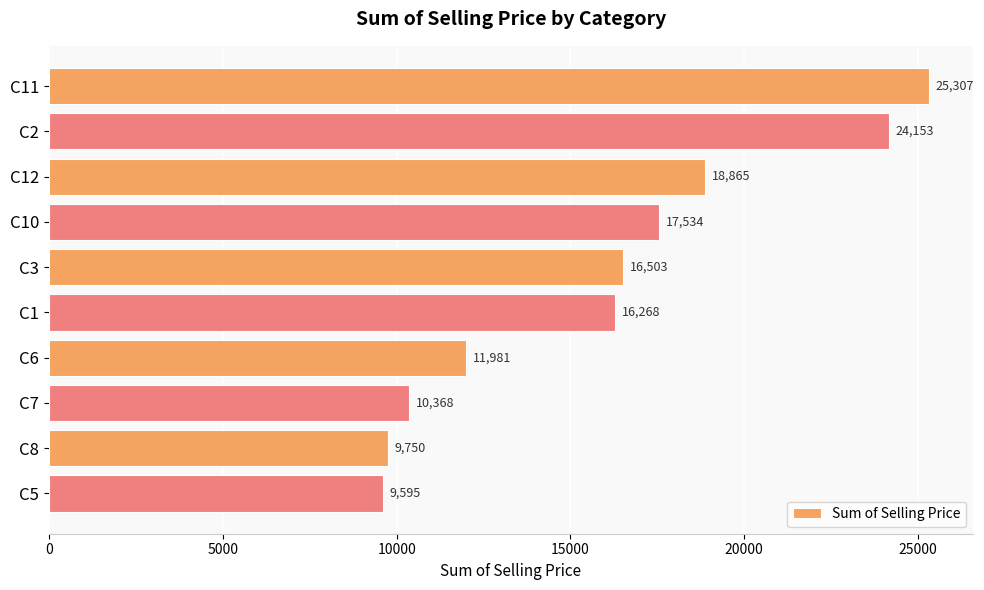

True or false: the data shows 17533.9 at C10.

True